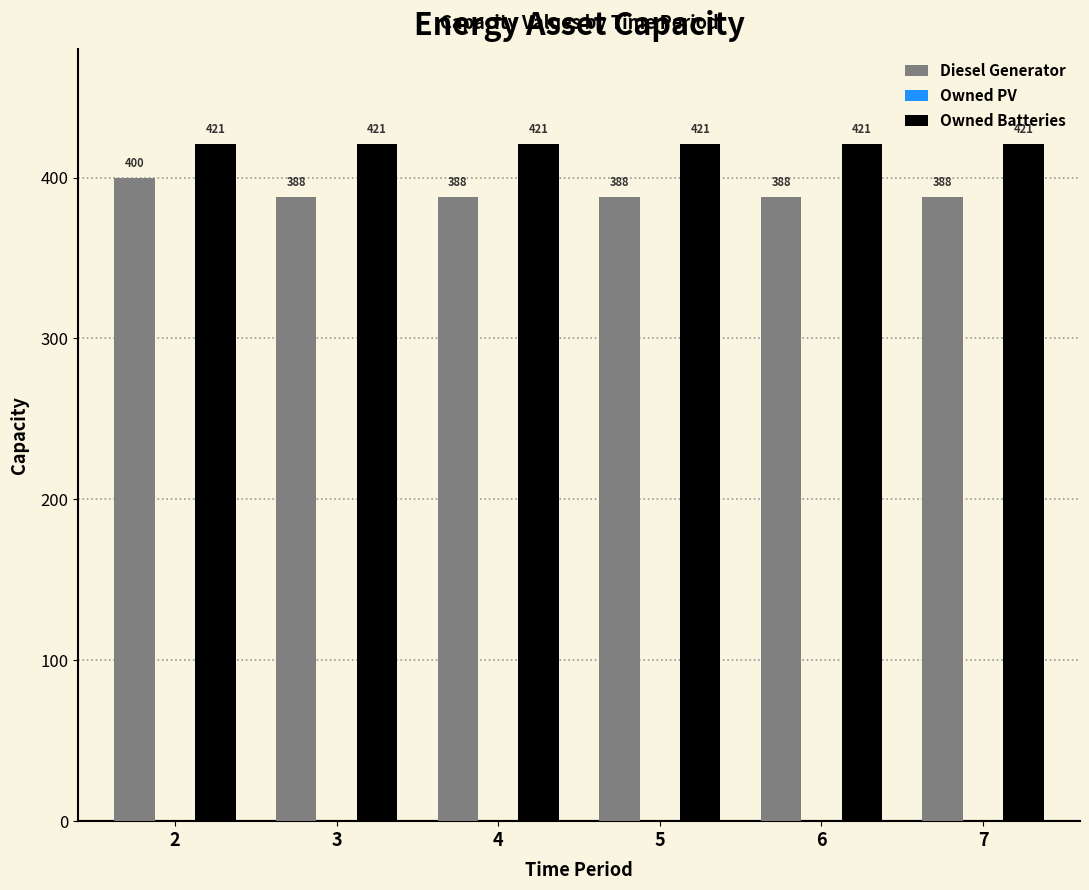

How many distinct data groups are displayed?

2